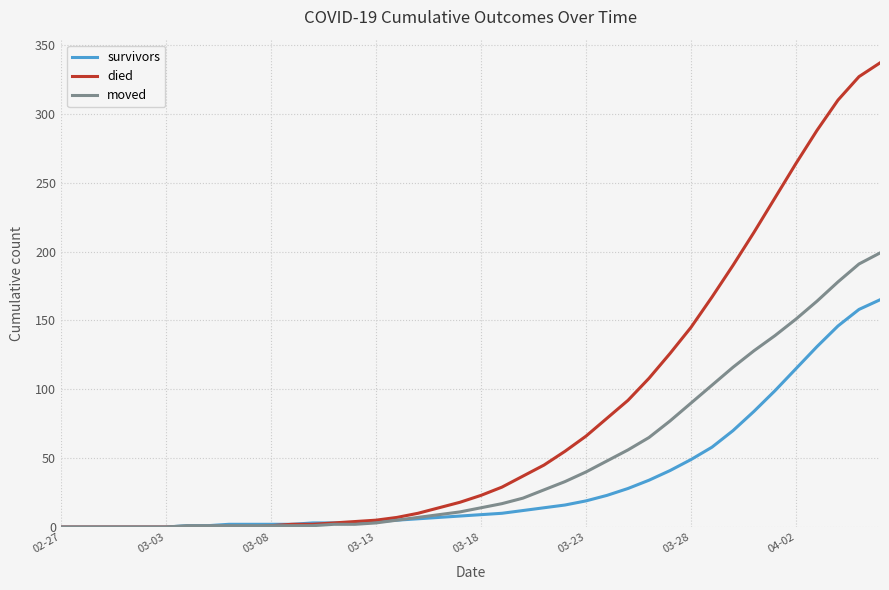

List the series in order of their overall mean, lowest first.

survivors, moved, died